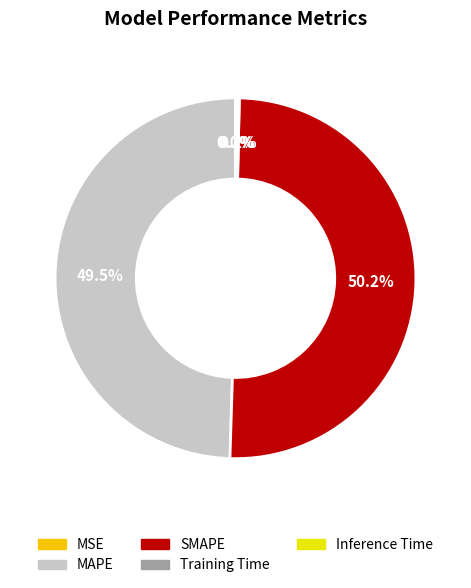

How many slices are in this pie chart?

5